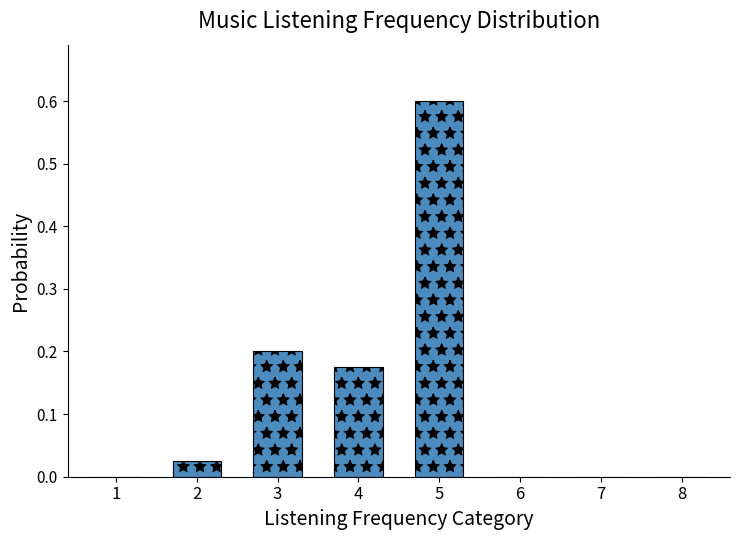

What is the sum of all values?

1.0